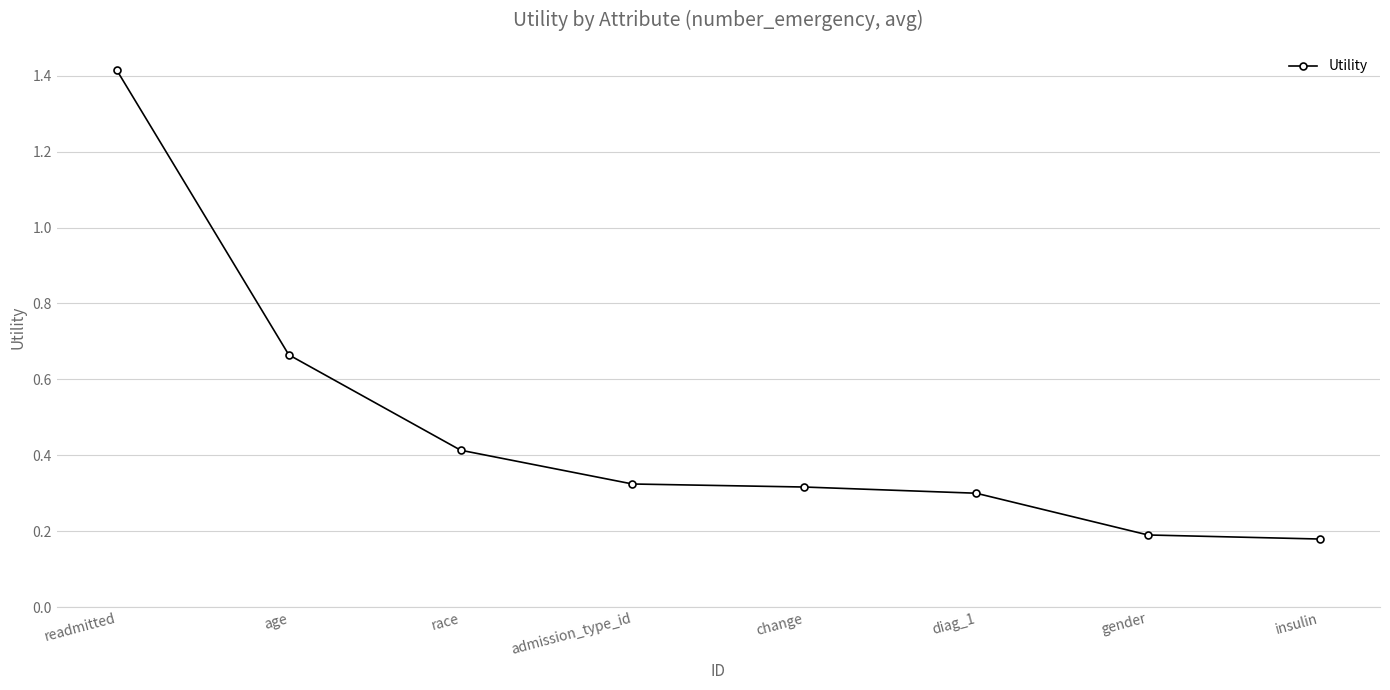

What is the greatest value displayed?

1.4